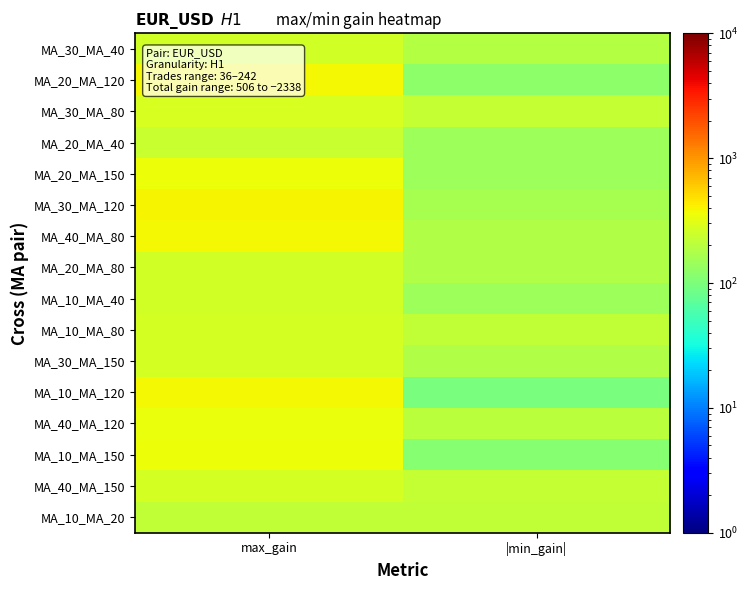

At which category is the sum across all series the highest?

max_gain